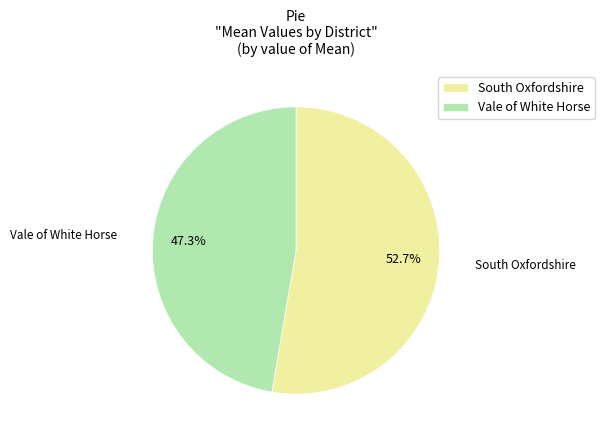

Is it true that Vale of White Horse is 47% of the pie?

True